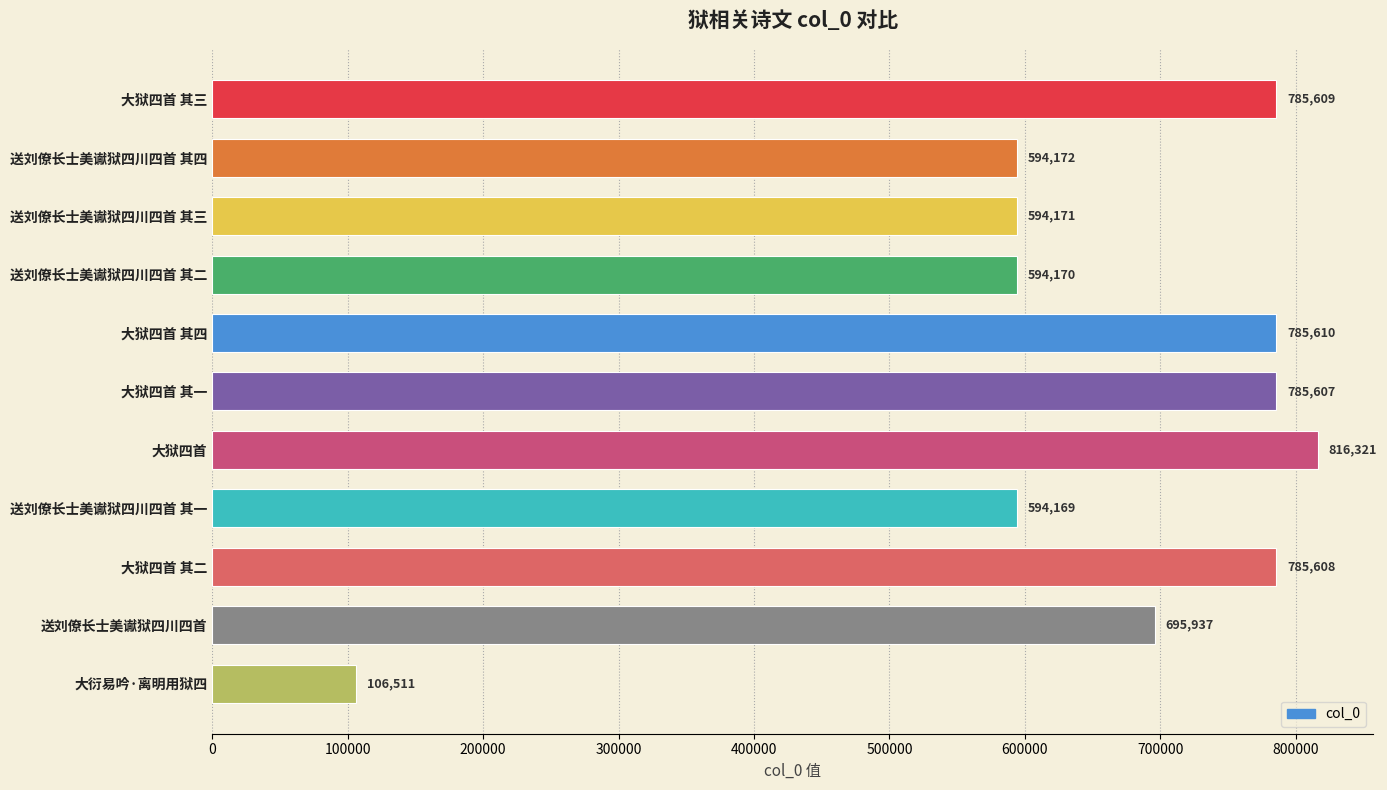

Where is the data nearest to the value 461416?

送刘僚长士美谳狱四川四首 其一